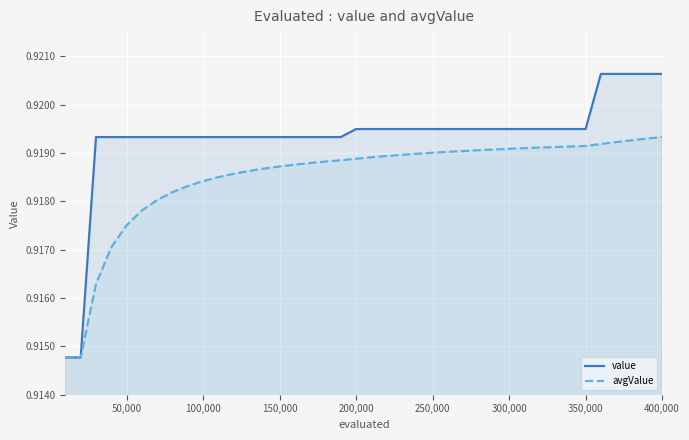

The value of value at 150,000 is 0.4. True or false?

False